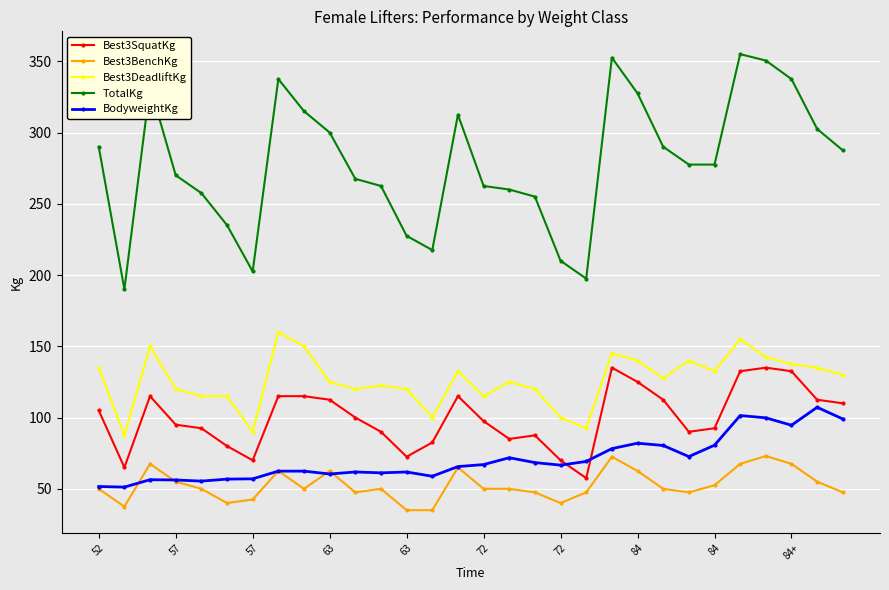

List the series in order of their peak value, highest first.

TotalKg, Best3DeadliftKg, Best3SquatKg, BodyweightKg, Best3BenchKg